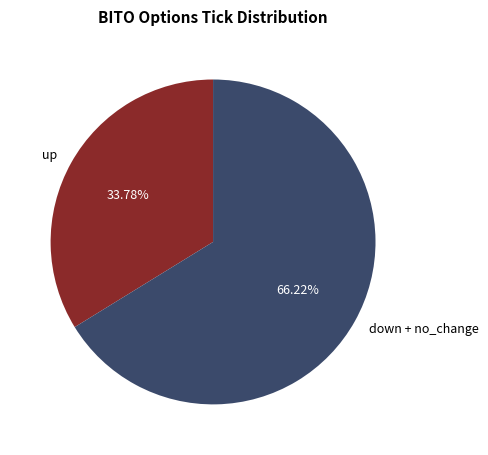

Is up the majority of the pie?

No